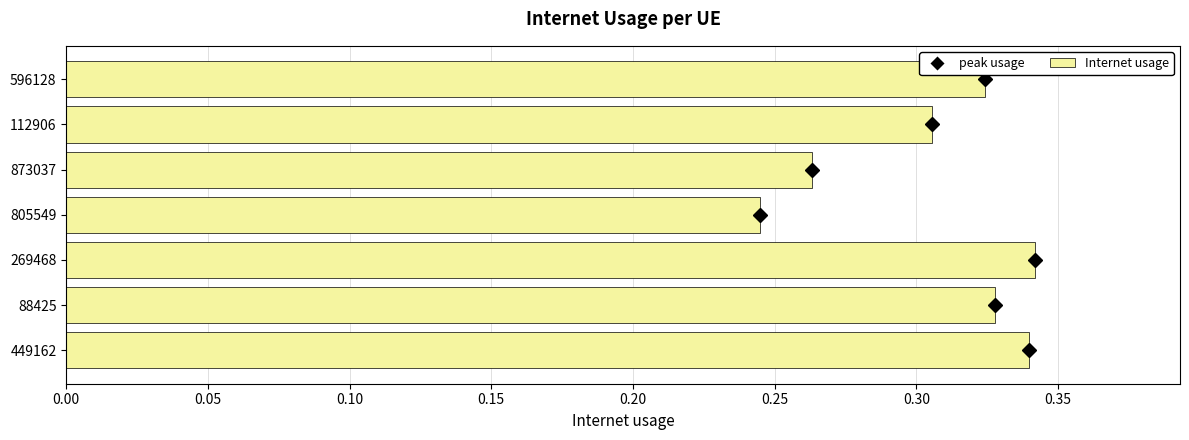

How many values are between 0 and 1?

7